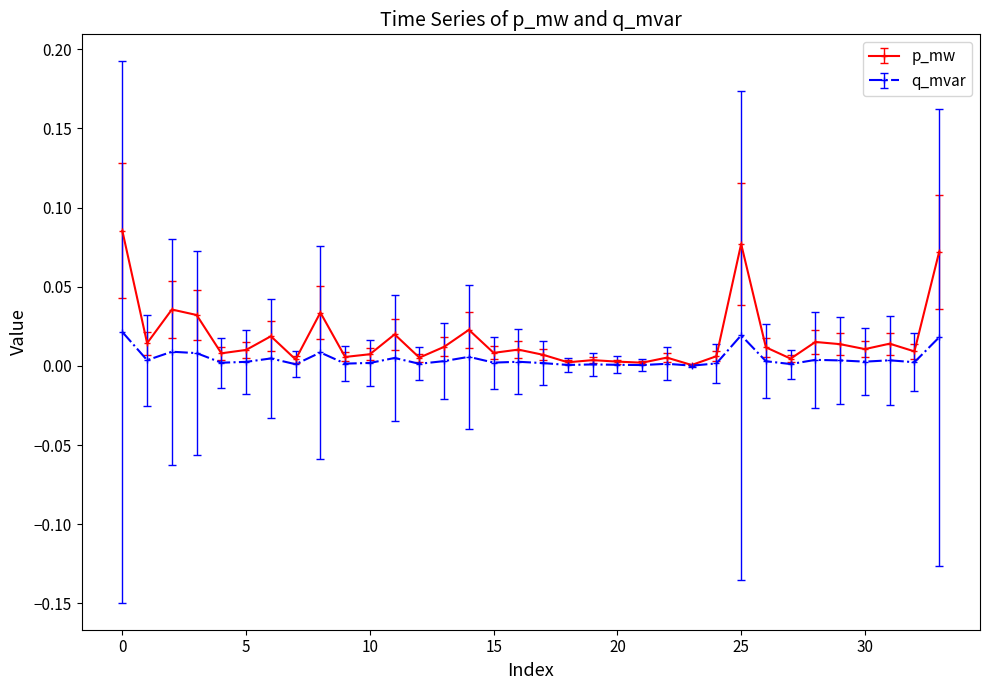

What are all the series names shown in the legend?

p_mw, q_mvar